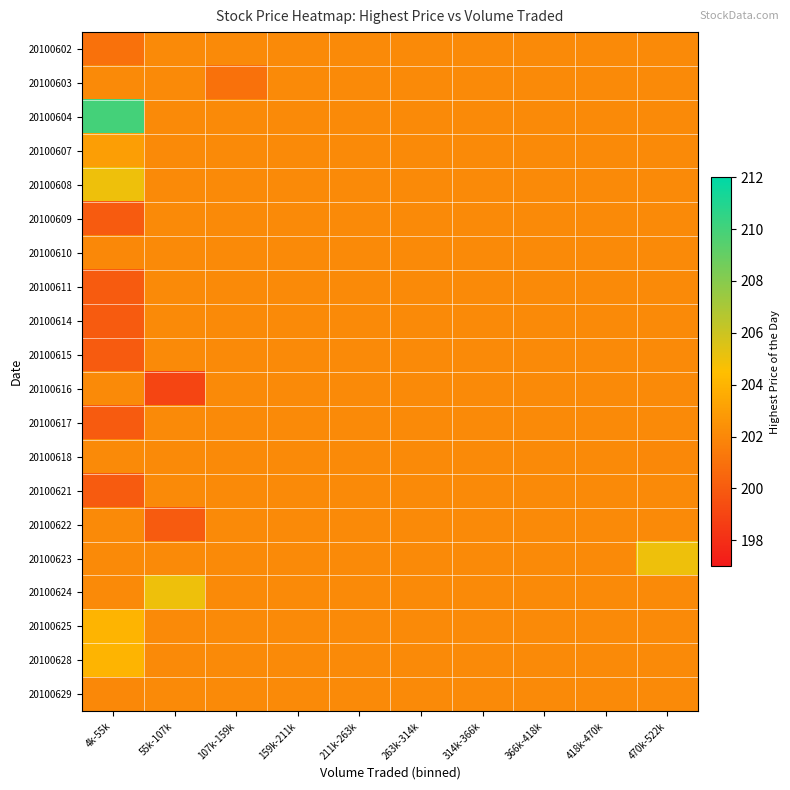

Reading left to right, transcribe all the data shown in this chart.

20100602: 4k-55k=201.0	55k-107k=202.2	107k-159k=202.2	159k-211k=202.2	211k-263k=202.2	263k-314k=202.2	314k-366k=202.2	366k-418k=202.2	418k-470k=202.2	470k-522k=202.2
20100603: 4k-55k=202.2	55k-107k=202.2	107k-159k=201.0	159k-211k=202.2	211k-263k=202.2	263k-314k=202.2	314k-366k=202.2	366k-418k=202.2	418k-470k=202.2	470k-522k=202.2
20100604: 4k-55k=210.0	55k-107k=202.2	107k-159k=202.2	159k-211k=202.2	211k-263k=202.2	263k-314k=202.2	314k-366k=202.2	366k-418k=202.2	418k-470k=202.2	470k-522k=202.2
20100607: 4k-55k=203.0	55k-107k=202.2	107k-159k=202.2	159k-211k=202.2	211k-263k=202.2	263k-314k=202.2	314k-366k=202.2	366k-418k=202.2	418k-470k=202.2	470k-522k=202.2
20100608: 4k-55k=205.0	55k-107k=202.2	107k-159k=202.2	159k-211k=202.2	211k-263k=202.2	263k-314k=202.2	314k-366k=202.2	366k-418k=202.2	418k-470k=202.2	470k-522k=202.2
20100609: 4k-55k=200.0	55k-107k=202.2	107k-159k=202.2	159k-211k=202.2	211k-263k=202.2	263k-314k=202.2	314k-366k=202.2	366k-418k=202.2	418k-470k=202.2	470k-522k=202.2
20100610: 4k-55k=202.0	55k-107k=202.2	107k-159k=202.2	159k-211k=202.2	211k-263k=202.2	263k-314k=202.2	314k-366k=202.2	366k-418k=202.2	418k-470k=202.2	470k-522k=202.2
20100611: 4k-55k=200.0	55k-107k=202.2	107k-159k=202.2	159k-211k=202.2	211k-263k=202.2	263k-314k=202.2	314k-366k=202.2	366k-418k=202.2	418k-470k=202.2	470k-522k=202.2
20100614: 4k-55k=200.0	55k-107k=202.2	107k-159k=202.2	159k-211k=202.2	211k-263k=202.2	263k-314k=202.2	314k-366k=202.2	366k-418k=202.2	418k-470k=202.2	470k-522k=202.2
20100615: 4k-55k=200.0	55k-107k=202.2	107k-159k=202.2	159k-211k=202.2	211k-263k=202.2	263k-314k=202.2	314k-366k=202.2	366k-418k=202.2	418k-470k=202.2	470k-522k=202.2
20100616: 4k-55k=202.2	55k-107k=199.0	107k-159k=202.2	159k-211k=202.2	211k-263k=202.2	263k-314k=202.2	314k-366k=202.2	366k-418k=202.2	418k-470k=202.2	470k-522k=202.2
20100617: 4k-55k=200.0	55k-107k=202.2	107k-159k=202.2	159k-211k=202.2	211k-263k=202.2	263k-314k=202.2	314k-366k=202.2	366k-418k=202.2	418k-470k=202.2	470k-522k=202.2
20100618: 4k-55k=202.2	55k-107k=202.2	107k-159k=202.2	159k-211k=202.2	211k-263k=202.2	263k-314k=202.2	314k-366k=202.2	366k-418k=202.2	418k-470k=202.2	470k-522k=202.0
20100621: 4k-55k=200.0	55k-107k=202.2	107k-159k=202.2	159k-211k=202.2	211k-263k=202.2	263k-314k=202.2	314k-366k=202.2	366k-418k=202.2	418k-470k=202.2	470k-522k=202.2
20100622: 4k-55k=202.2	55k-107k=200.0	107k-159k=202.2	159k-211k=202.2	211k-263k=202.2	263k-314k=202.2	314k-366k=202.2	366k-418k=202.2	418k-470k=202.2	470k-522k=202.2
20100623: 4k-55k=202.2	55k-107k=202.2	107k-159k=202.2	159k-211k=202.2	211k-263k=202.2	263k-314k=202.2	314k-366k=202.2	366k-418k=202.2	418k-470k=202.2	470k-522k=205.0
20100624: 4k-55k=202.2	55k-107k=205.0	107k-159k=202.2	159k-211k=202.2	211k-263k=202.2	263k-314k=202.2	314k-366k=202.2	366k-418k=202.2	418k-470k=202.2	470k-522k=202.2
20100625: 4k-55k=204.0	55k-107k=202.2	107k-159k=202.2	159k-211k=202.2	211k-263k=202.2	263k-314k=202.2	314k-366k=202.2	366k-418k=202.2	418k-470k=202.2	470k-522k=202.2
20100628: 4k-55k=204.0	55k-107k=202.2	107k-159k=202.2	159k-211k=202.2	211k-263k=202.2	263k-314k=202.2	314k-366k=202.2	366k-418k=202.2	418k-470k=202.2	470k-522k=202.2
20100629: 4k-55k=202.0	55k-107k=202.2	107k-159k=202.2	159k-211k=202.2	211k-263k=202.2	263k-314k=202.2	314k-366k=202.2	366k-418k=202.2	418k-470k=202.2	470k-522k=202.2